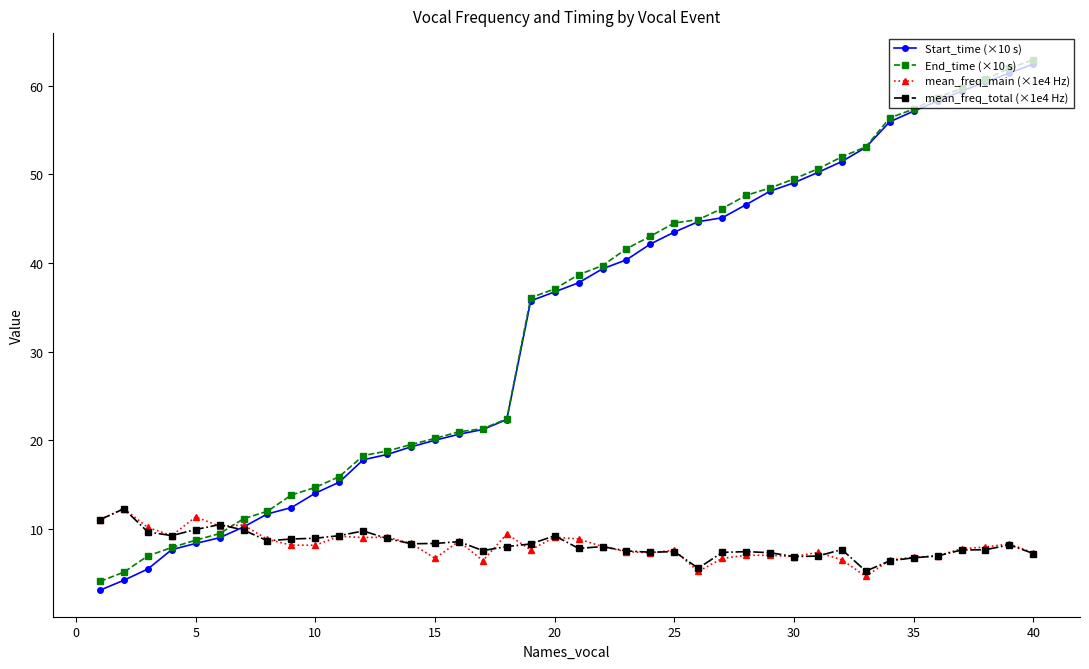

What is the value of the End_time (×10 s) point at the 38th from the left?

60.7